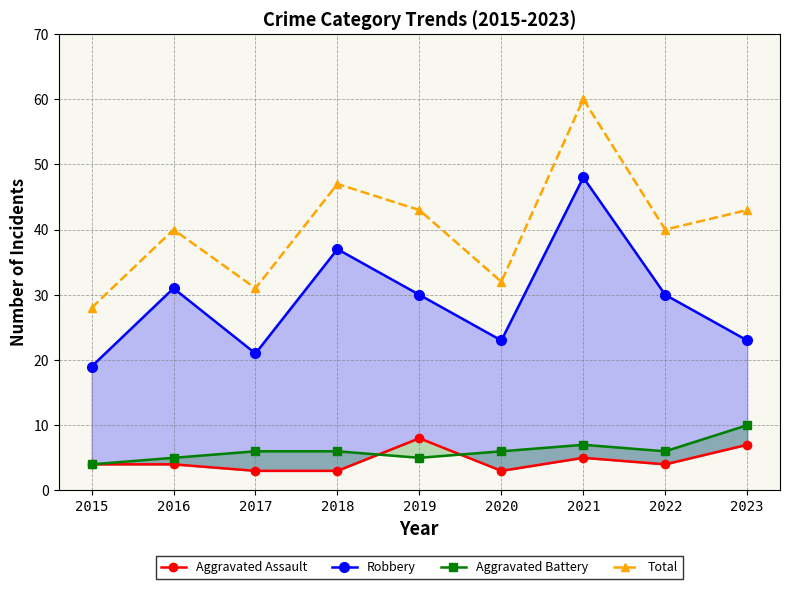

How many values in the Total series are below 40?

3